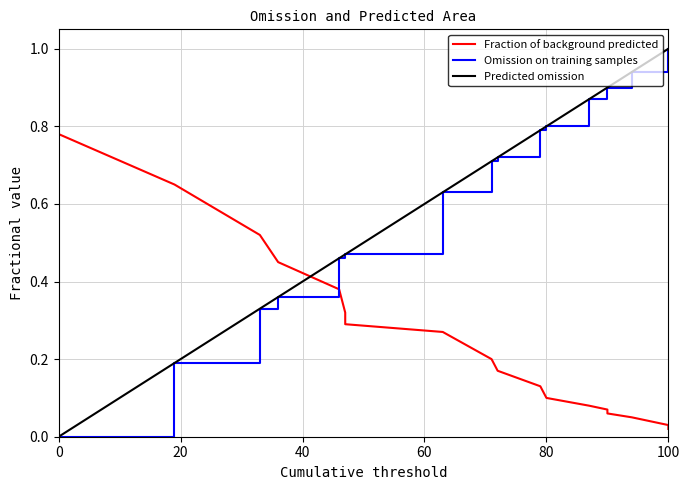

Which series ends up on top after the final intersection of Fraction of background predicted and Omission on training samples?

Omission on training samples